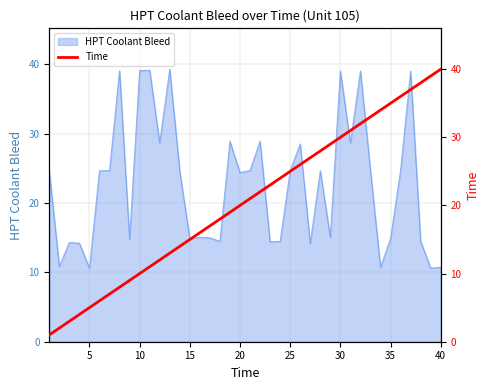

Reading left to right, list all the values displayed in this chart.

1	2	3	4	5	6	7	8	9	10	11	12	13	14	15	16	17	18	19	20	21	22	23	24	25	26	27	28	29	30	31	32	33	34	35	36	37	38	39	40